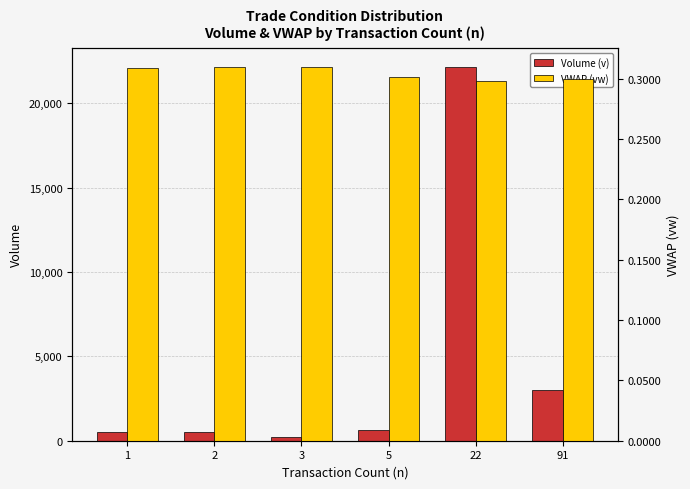

Which series has the largest total across all categories?

Volume (v)